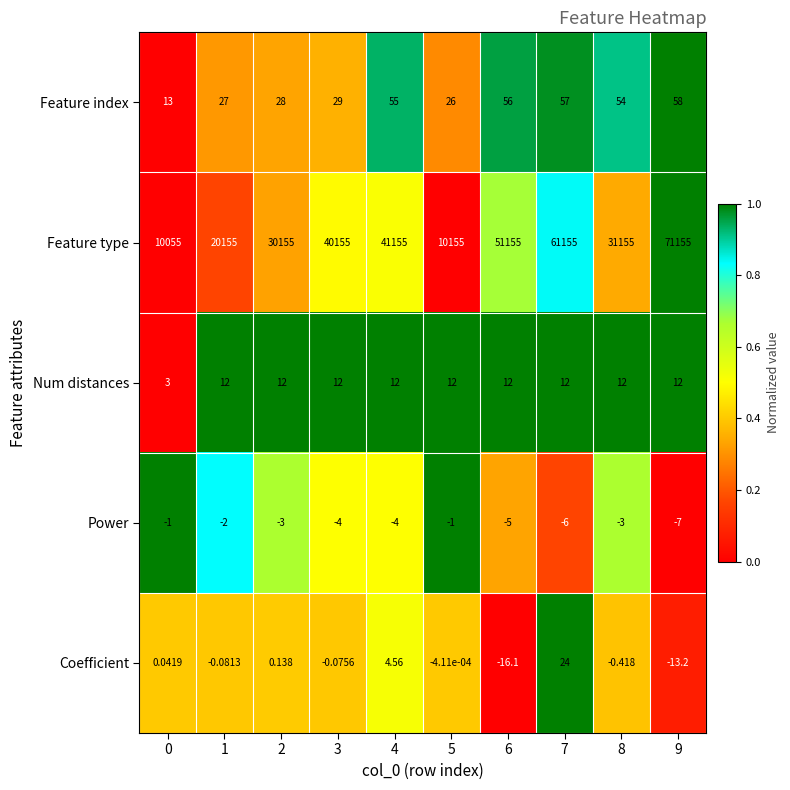

Between 0 and 4, which series saw the biggest shift?

Feature type